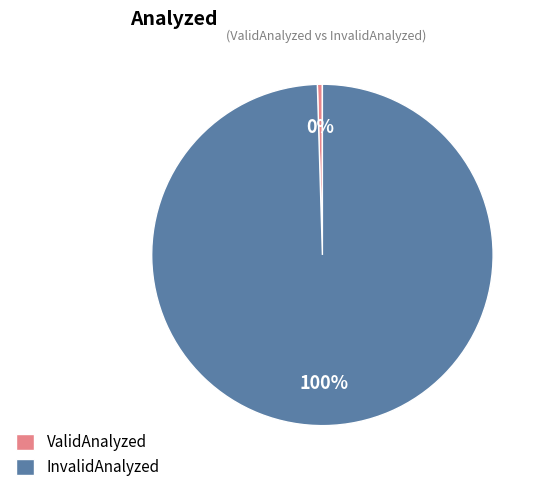

What is the largest slice in the pie chart?

InvalidAnalyzed